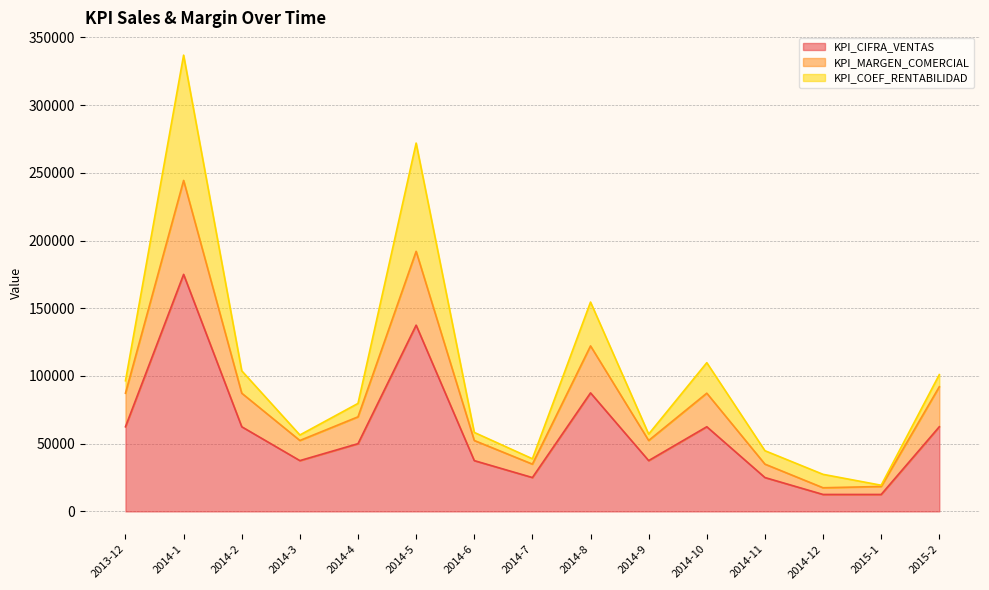

True or false: KPI_MARGEN_COMERCIAL and KPI_CIFRA_VENTAS cross at least once.

False